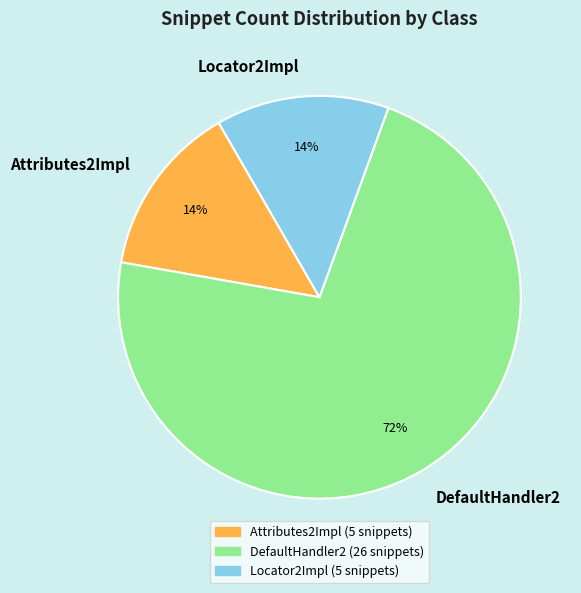

Count the number of slices in the pie.

3